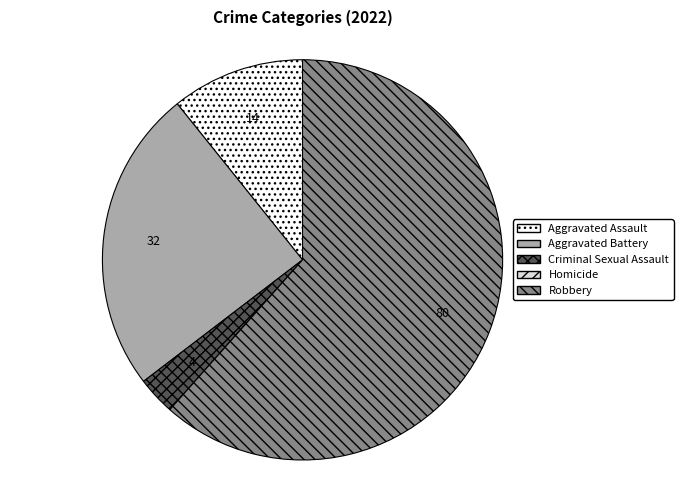

What is the largest slice in the pie chart?

Robbery